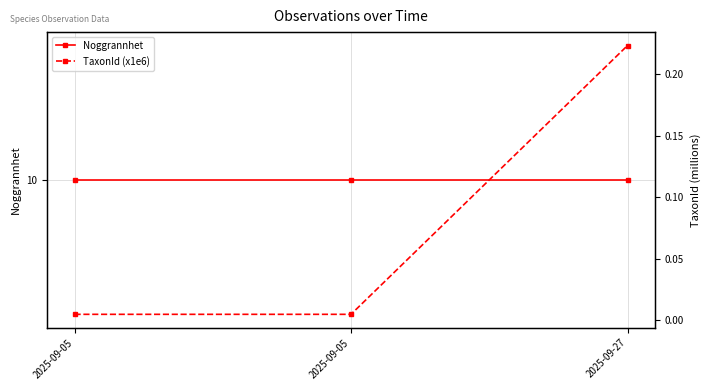

Is the value of Noggrannhet at 2025-09-27 greater than the value of TaxonId (x1e6) at 2025-09-27?

Yes